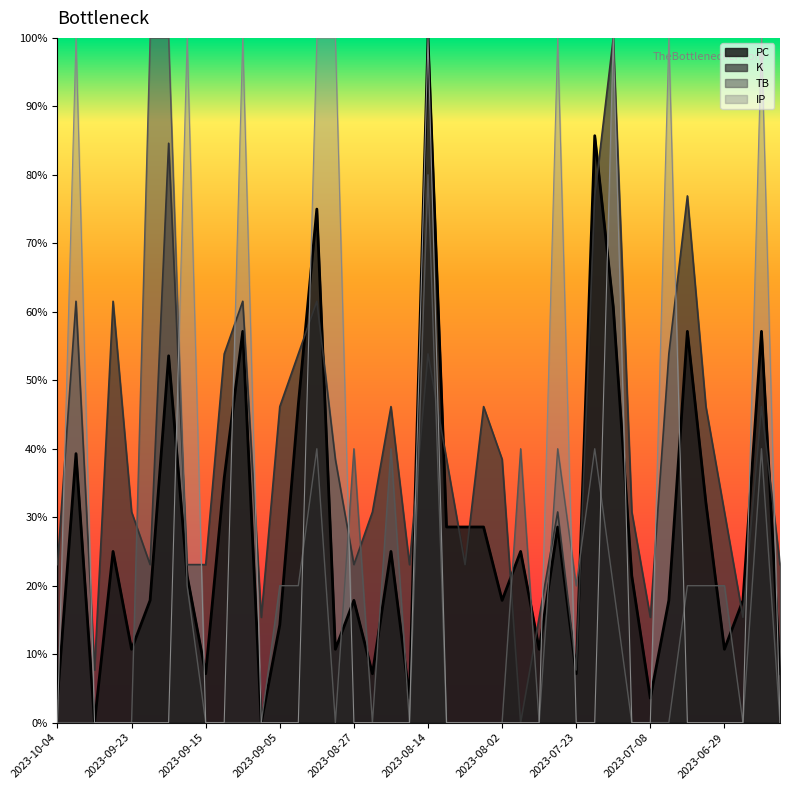

True or false: PC and TB cross at least once.

True